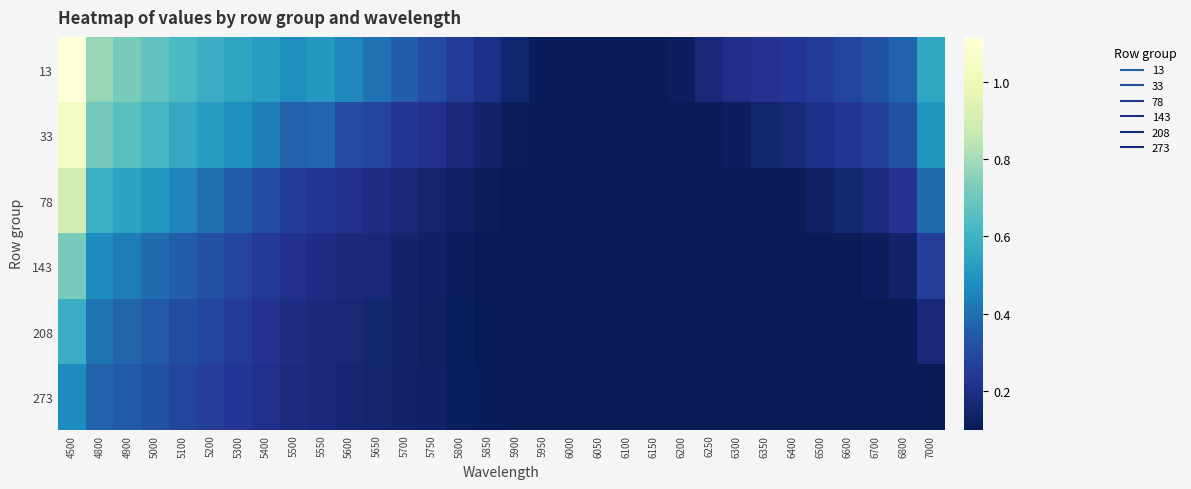

What is the difference between the highest and lowest values at 4900?

0.4